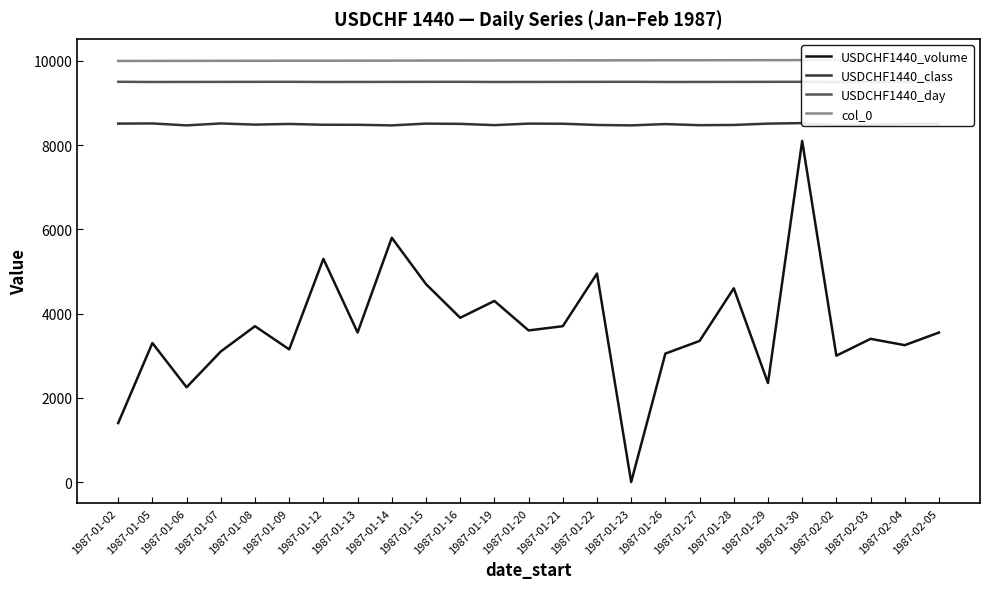

Does the chart have visible grid lines?

No